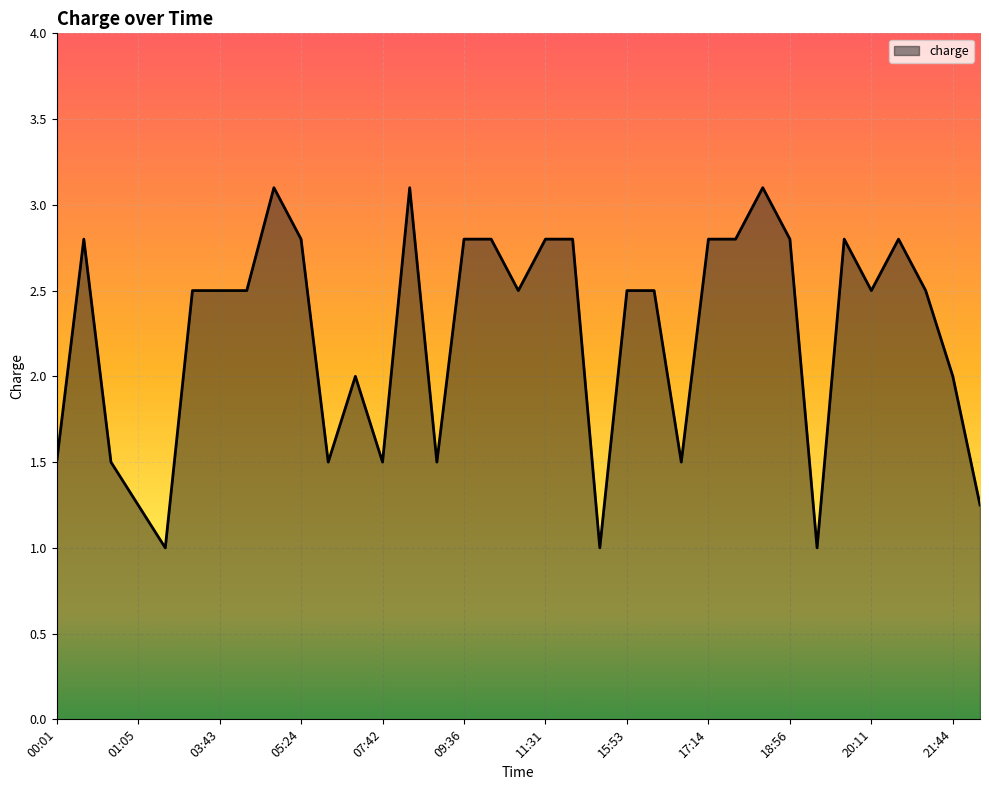

What is the difference between the maximum and minimum values?

2.1